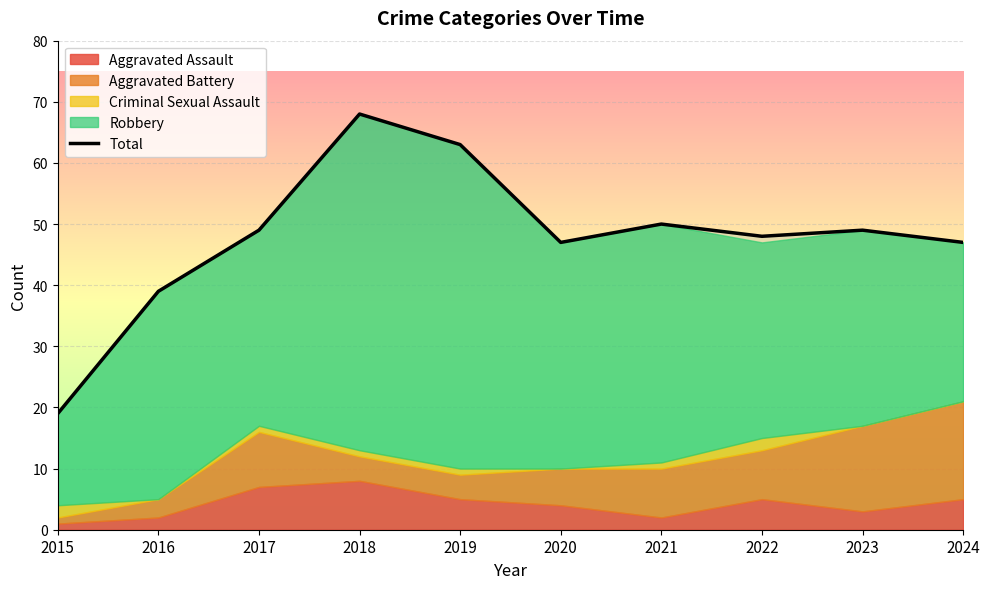

Where does the data first go above 49?

2018